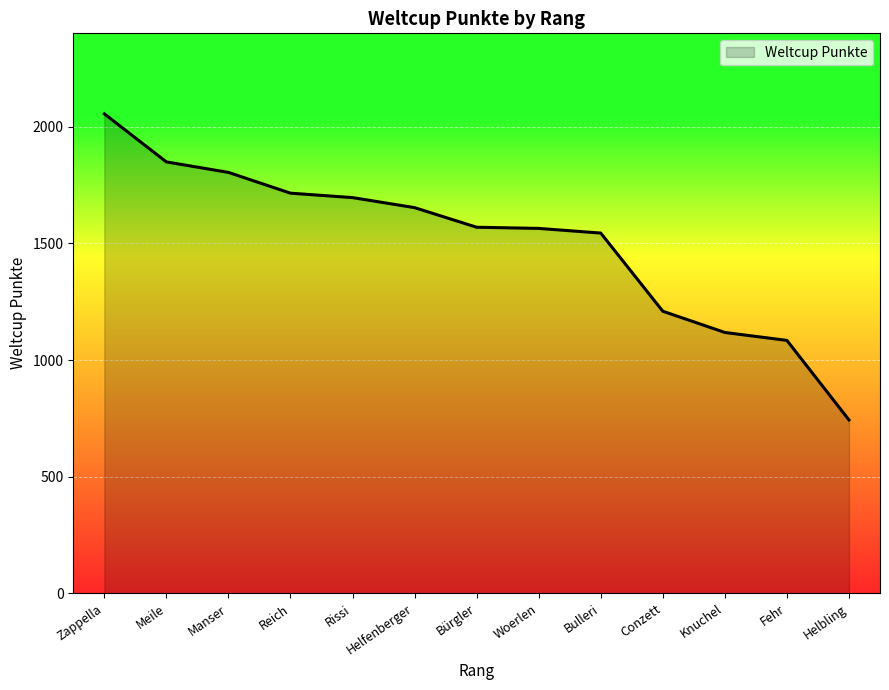

The chart shows a value of 2388 at Bürgler. True or false?

False